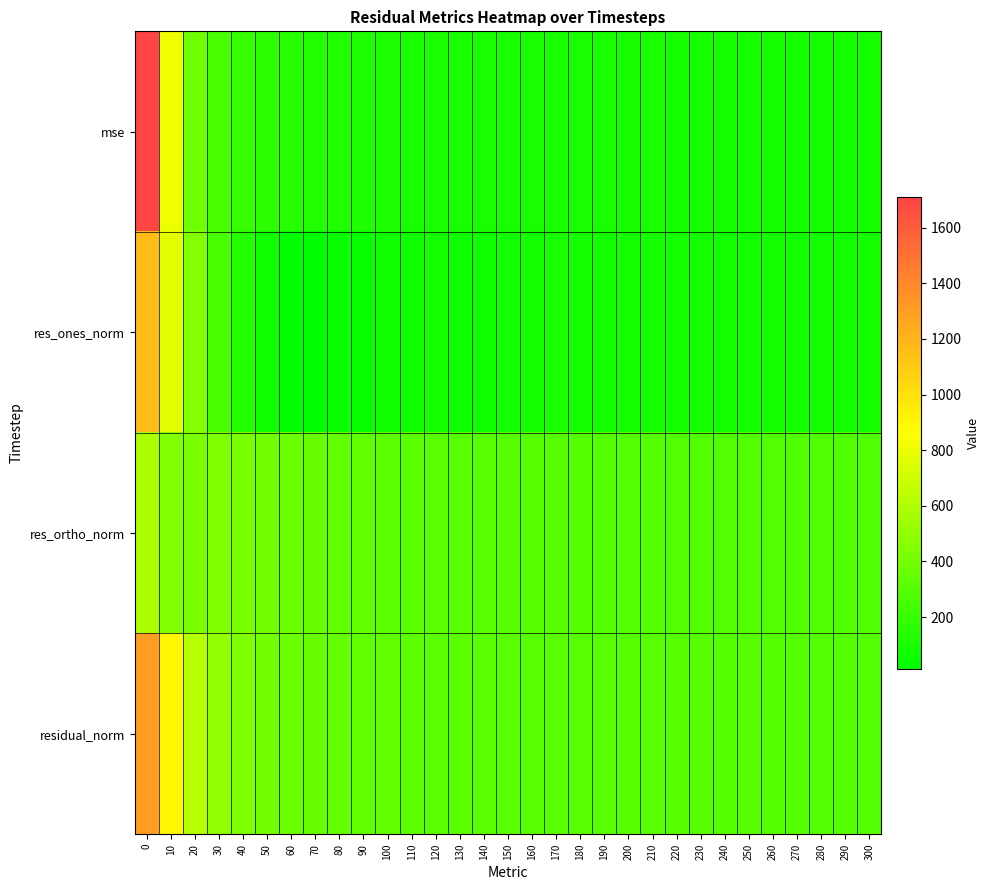

Reading left to right, transcribe all the data shown in this chart.

mse: 0=1710.2	10=803.6	20=385.8	30=253.4	40=194.7	50=161.0	60=142.9	70=130.8	80=123.9	90=114.3	100=111.5	110=106.3	120=105.7	130=100.5	140=100.3	150=98.8	160=97.2	170=99.8	180=96.9	190=94.4	200=93.3	210=94.2	220=92.6	230=91.1	240=89.6	250=90.0	260=89.2	270=87.3	280=87.1	290=86.2	300=87.2
res_ones_norm: 0=1168.9	10=776.1	20=450.0	30=258.6	40=134.4	50=68.1	60=14.6	70=18.5	80=46.2	90=45.0	100=67.9	110=71.1	120=81.0	130=67.0	140=73.6	150=76.7	160=78.8	170=95.0	180=89.3	190=81.5	200=81.1	210=88.5	220=86.6	230=82.7	240=76.8	250=79.4	260=81.2	270=74.3	280=76.2	290=75.5	300=82.6
res_ortho_norm: 0=586.5	10=448.7	20=428.1	30=431.9	40=420.3	50=395.4	60=377.7	70=361.2	80=349.0	90=335.0	100=327.0	110=318.2	120=314.9	130=309.8	140=308.1	150=304.9	160=301.7	170=301.3	180=298.2	190=296.2	200=294.5	210=293.8	220=291.7	230=290.3	240=289.3	250=289.3	260=287.5	270=286.0	280=285.2	290=283.7	300=283.5
residual_norm: 0=1307.8	10=896.5	20=621.1	30=503.4	40=441.3	50=401.2	60=378.0	70=361.6	80=352.0	90=338.0	100=334.0	110=326.1	120=325.2	130=316.9	140=316.7	150=314.4	160=311.8	170=315.9	180=311.3	190=307.2	200=305.5	210=306.9	220=304.3	230=301.9	240=299.3	250=300.0	260=298.7	270=295.5	280=295.2	290=293.6	300=295.3